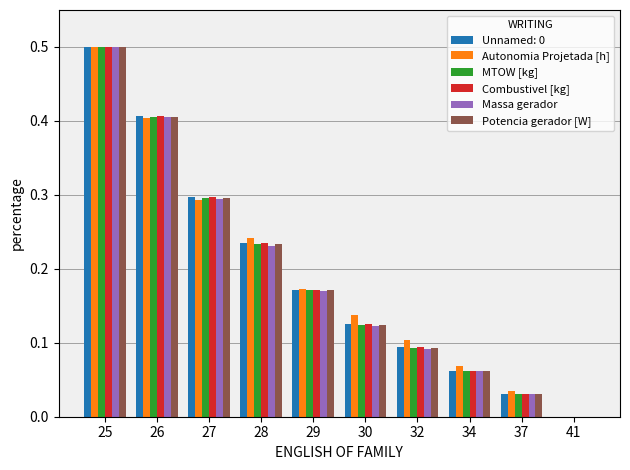

True or false: Potencia gerador [W] has a value of 0.6 at 26.

False